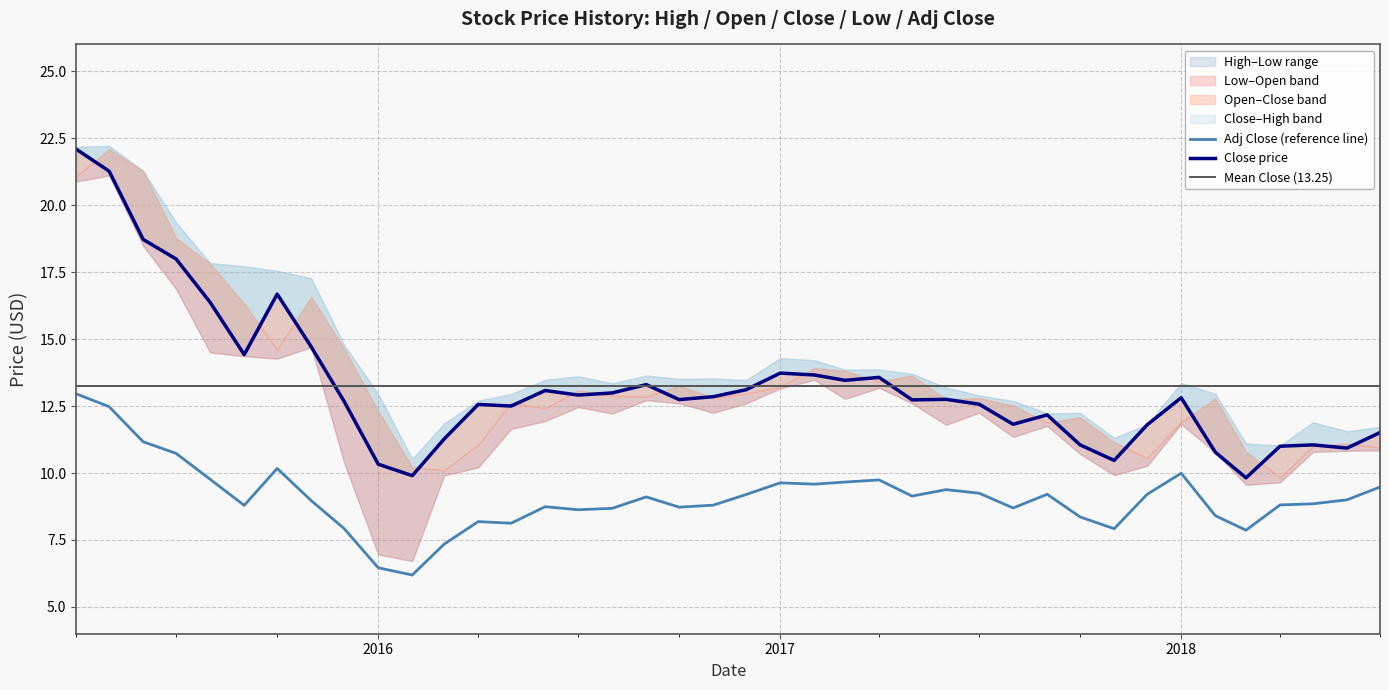

True or false: Adj Close and Close cross at least once.

False